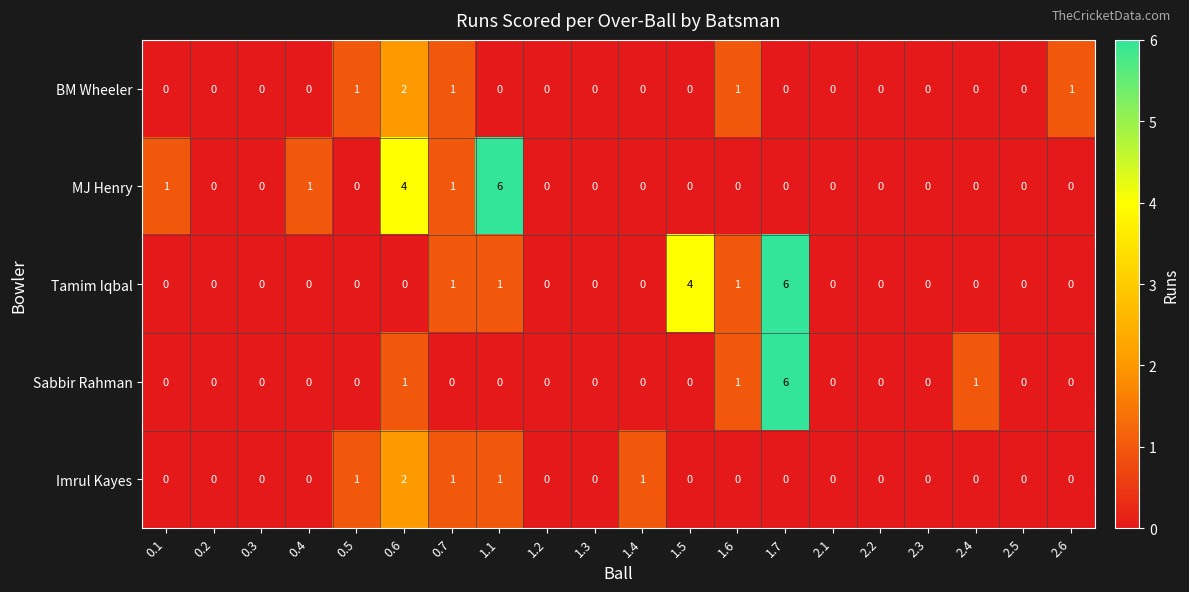

Which category has the highest value in the BM Wheeler series?

0.6